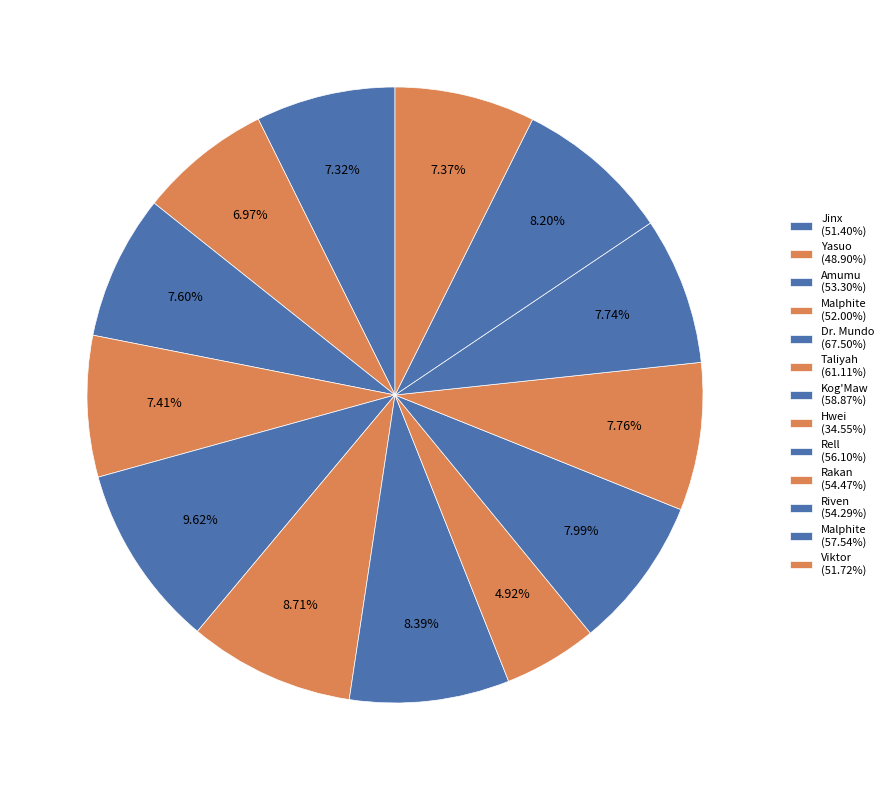

Does any single category account for the majority?

No